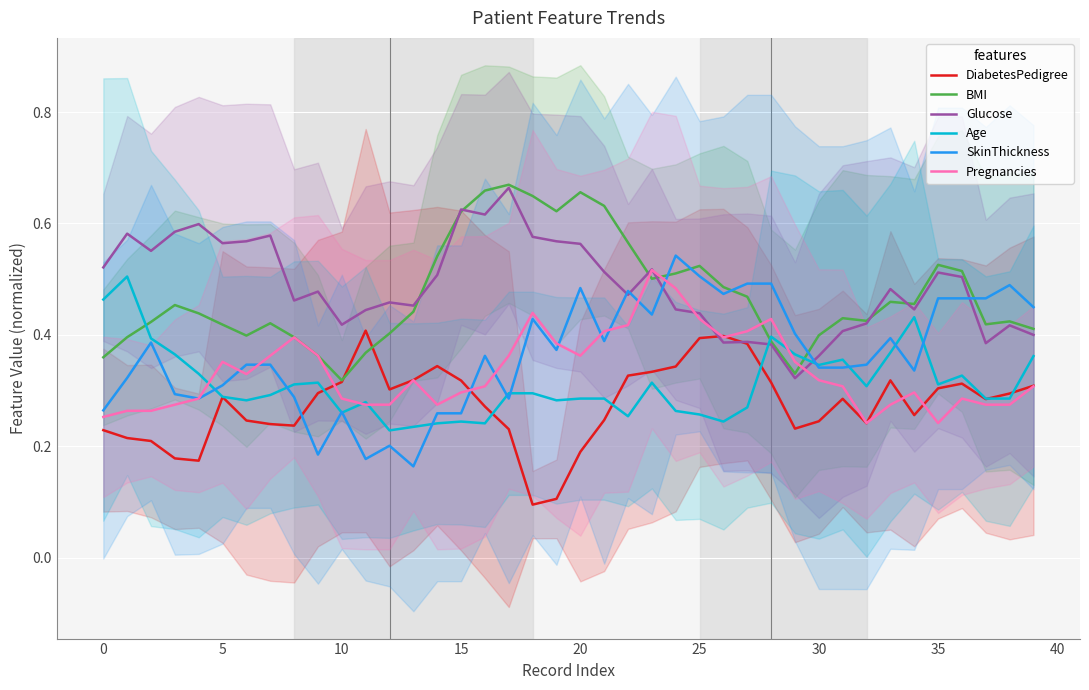

True or false: Pregnancies has a value of 0.1 at 30.

False